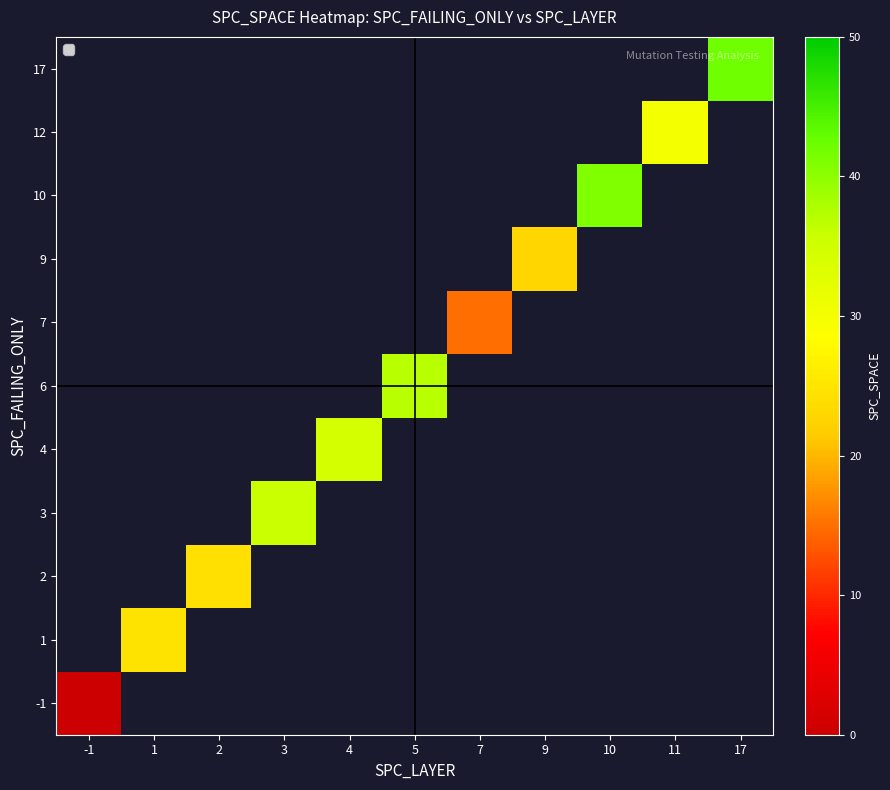

How many values in 6 are above zero?

1